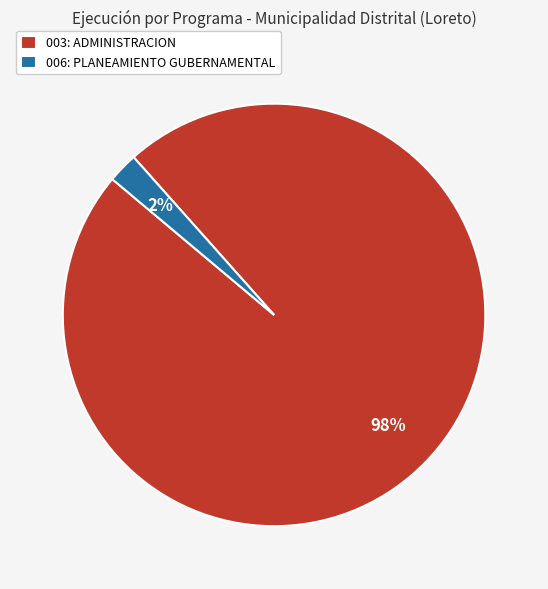

To the nearest percent, what is the combined percentage of 006: PLANEAMIENTO GUBERNAMENTAL and 003: ADMINISTRACION?

100%